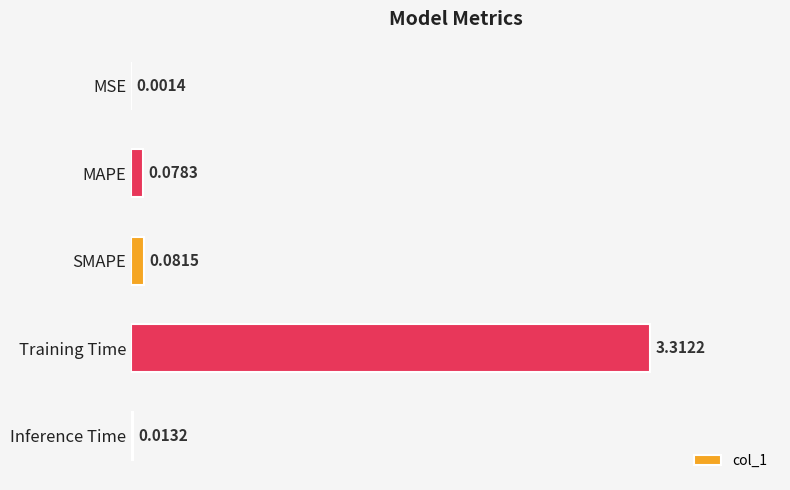

Which has a higher value, Training Time or SMAPE?

Training Time